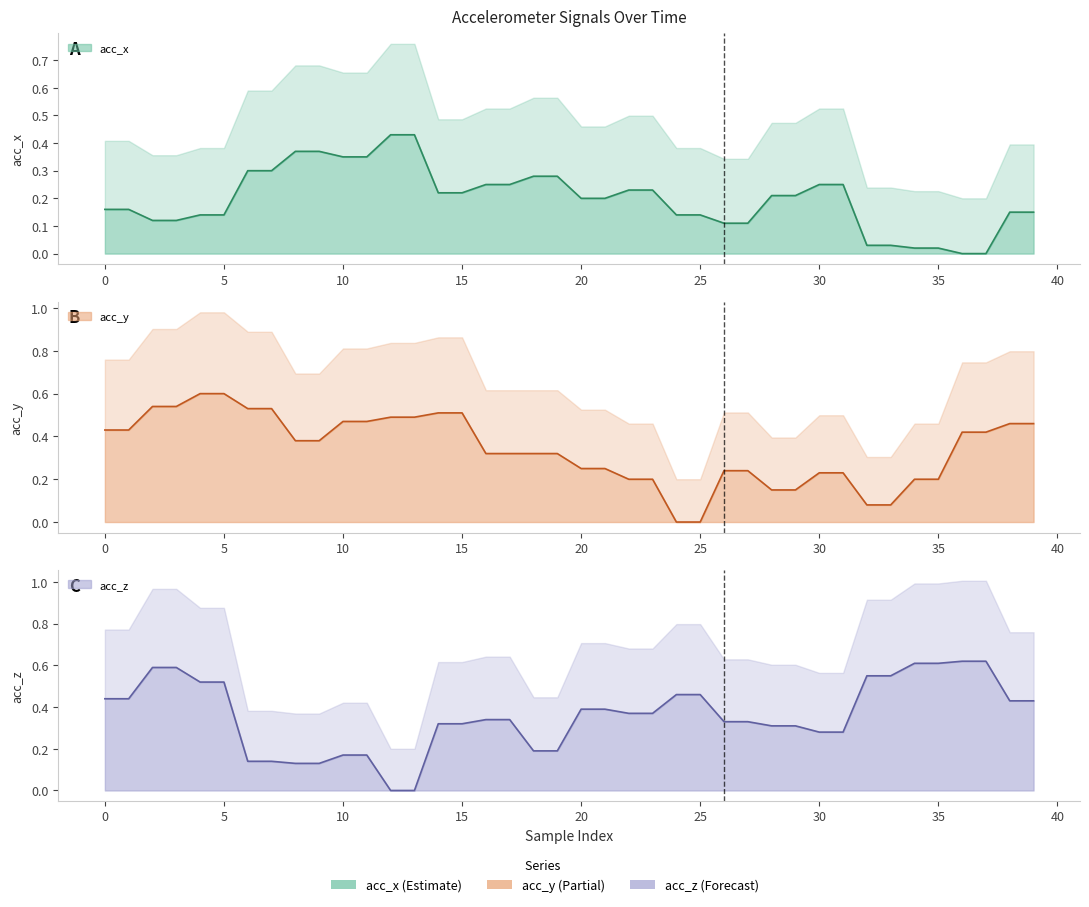

True or false: acc_y and acc_z intersect in this chart.

True